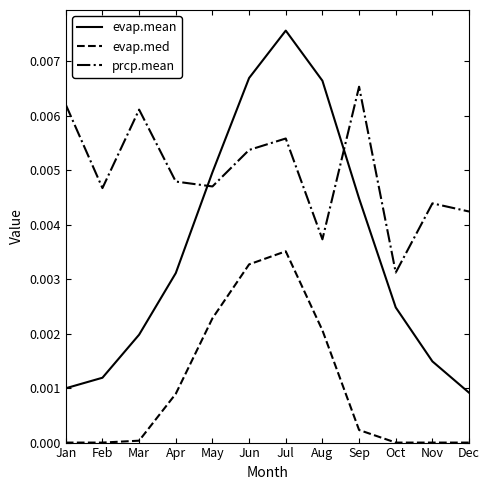

Which category has the highest value in the prcp.mean series?

Sep